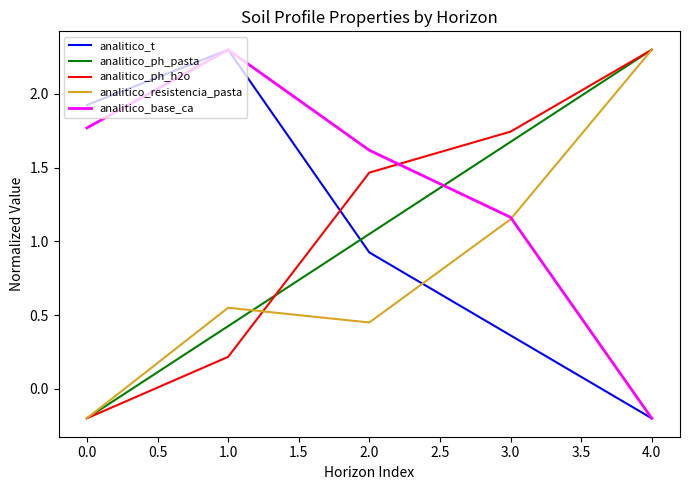

Where is the first local minimum for analitico_resistencia_pasta?

2.0